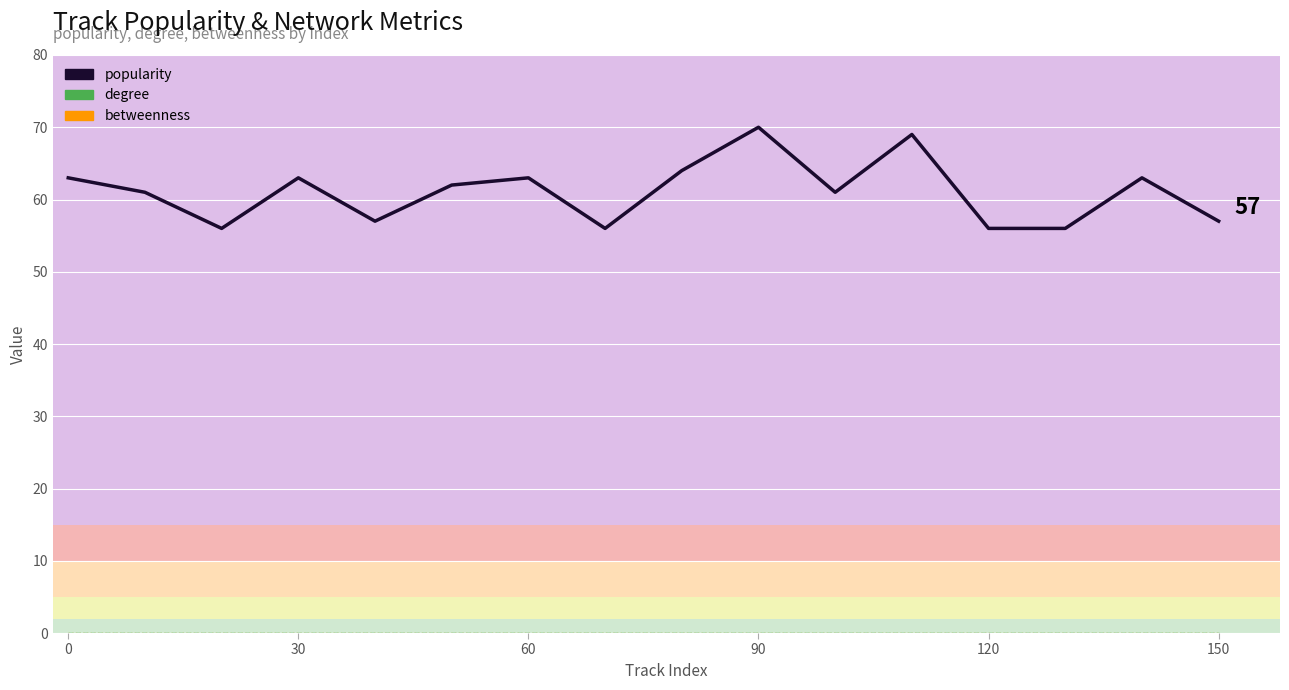

Between 15 and 150, which is larger?

150